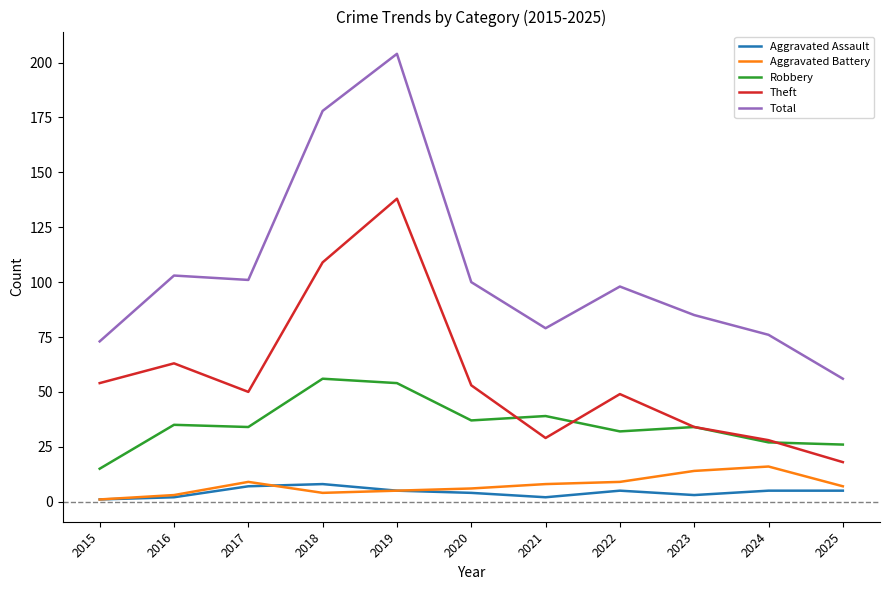

The Aggravated Assault series shows 4 at 2020. True or false?

True